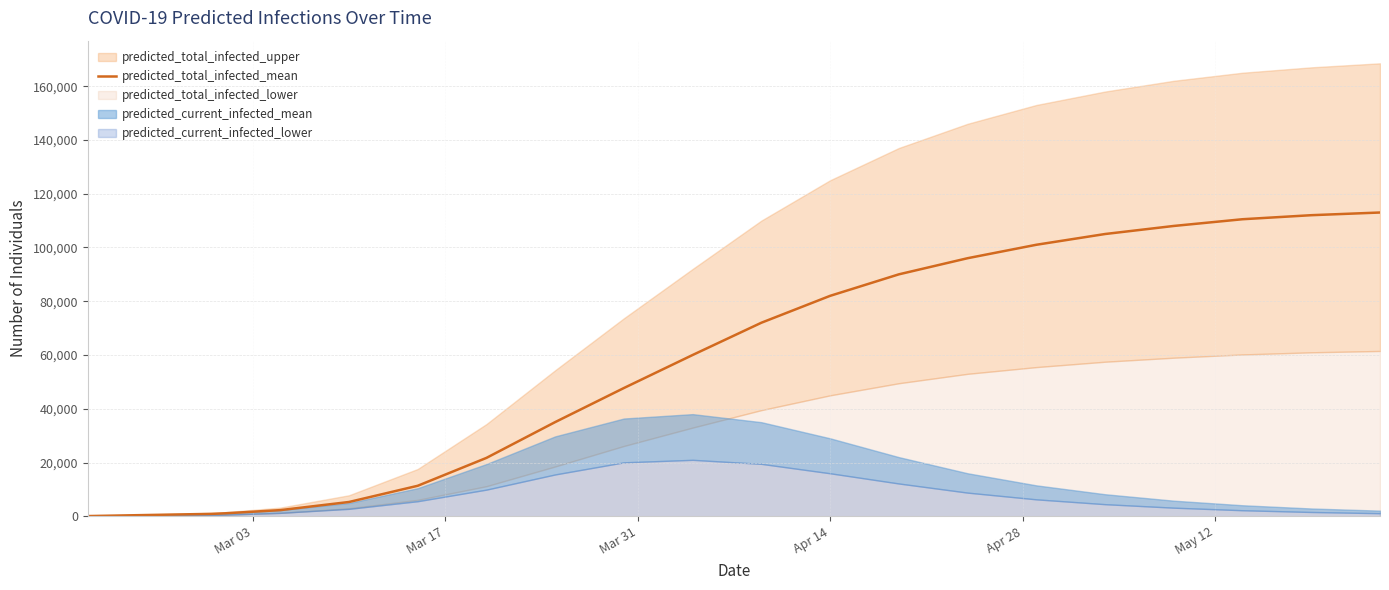

The chart shows a value of 197642 at 17. True or false?

False